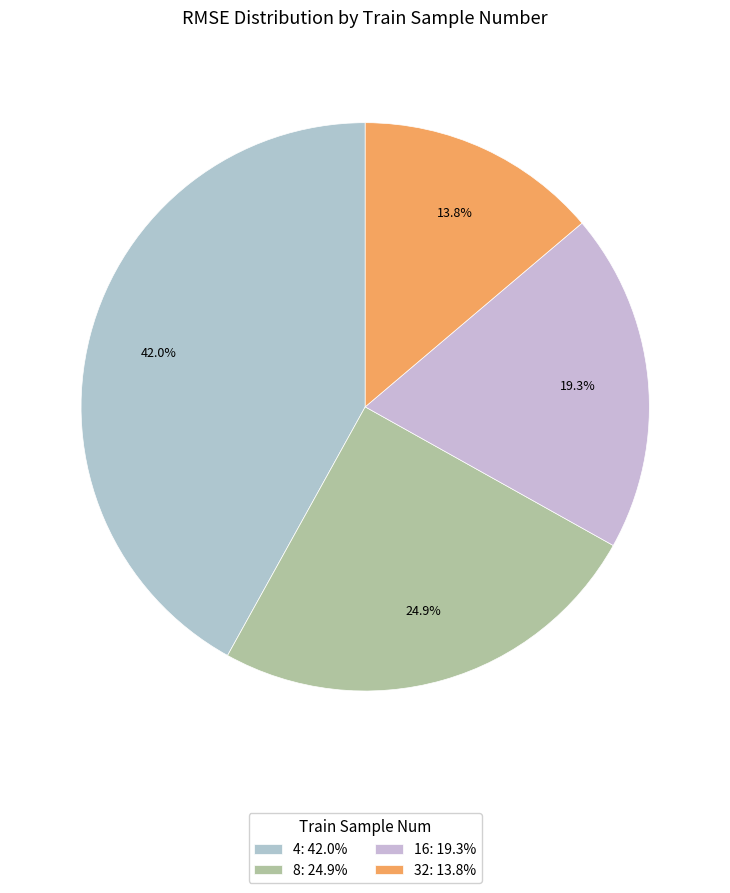

What is the ratio of the value at 16 to the value at 32?

1.4